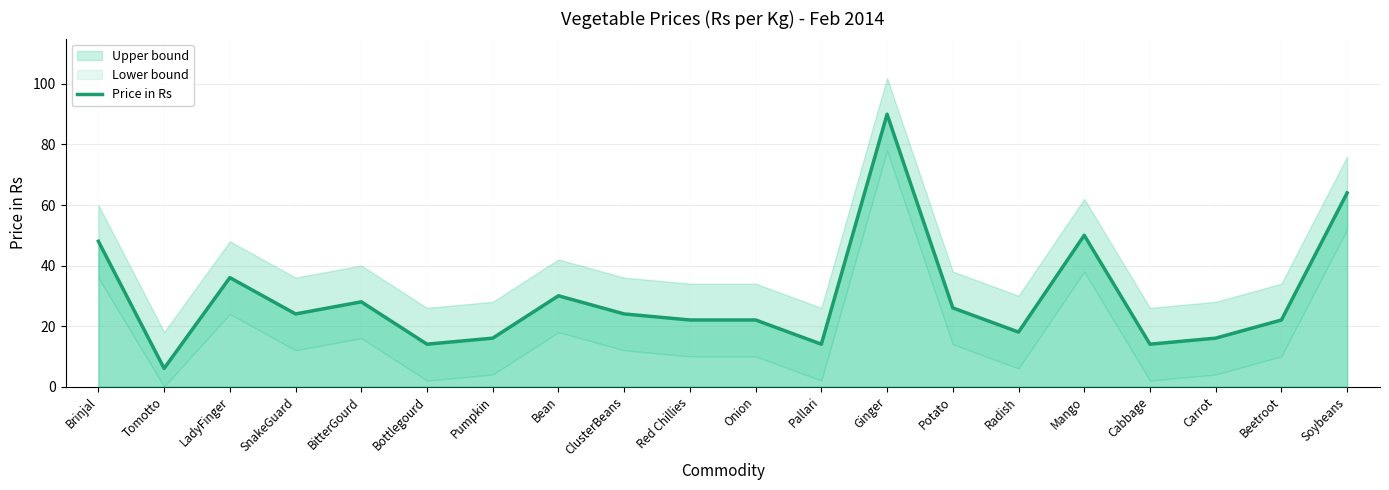

What is the label of the 15th point from the right?

Bottlegourd